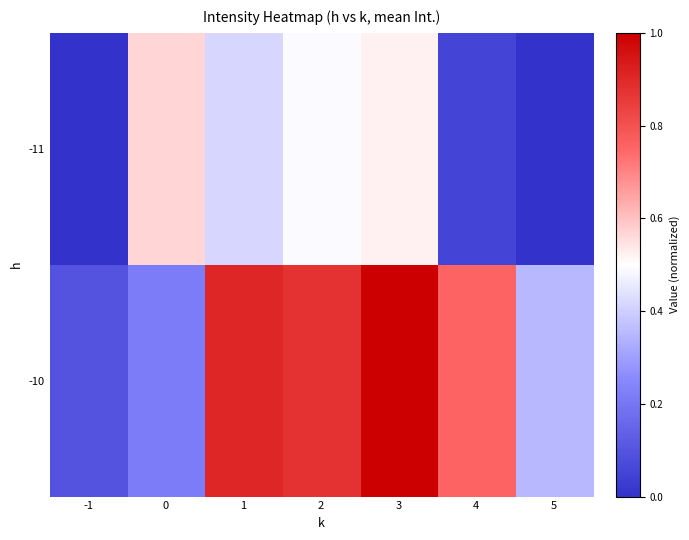

Reading left to right, extract all data points from this chart.

-11: -1=0.0	0=0.6	1=0.4	2=0.5	3=0.5	4=0.1	5=0.0
-10: -1=0.1	0=0.2	1=0.9	2=0.9	3=1.0	4=0.8	5=0.4